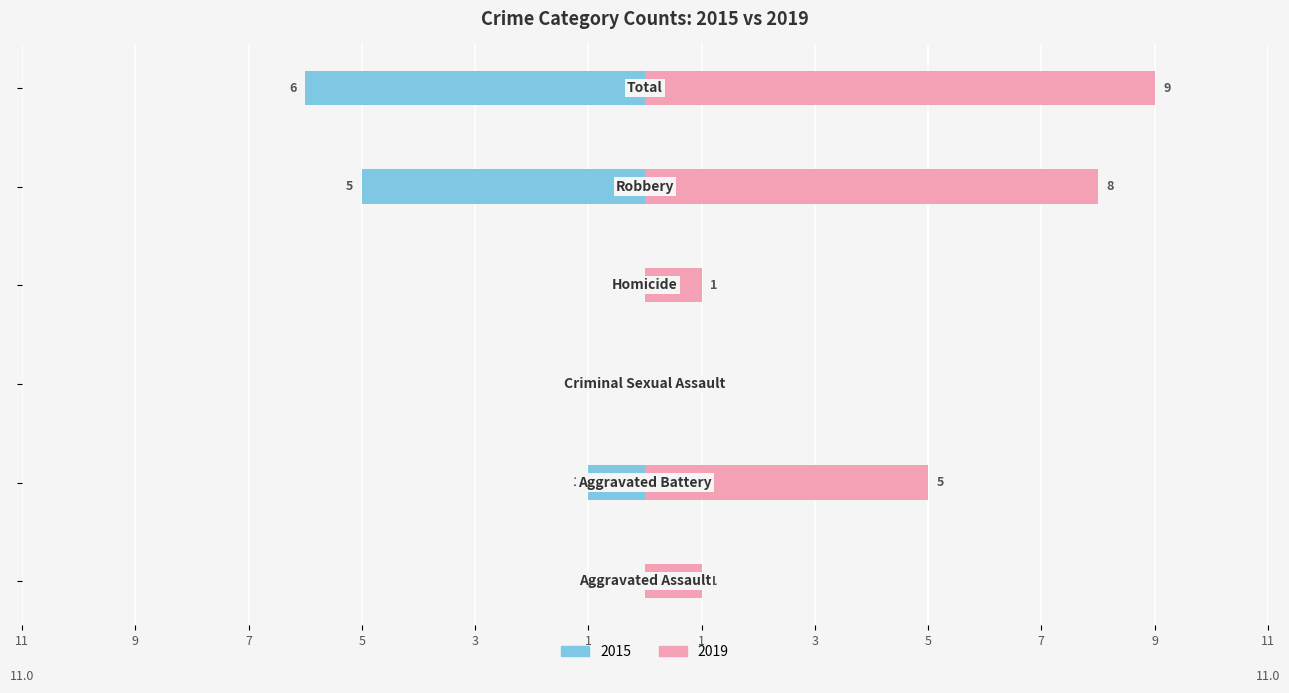

What position from the left is Robbery?

5